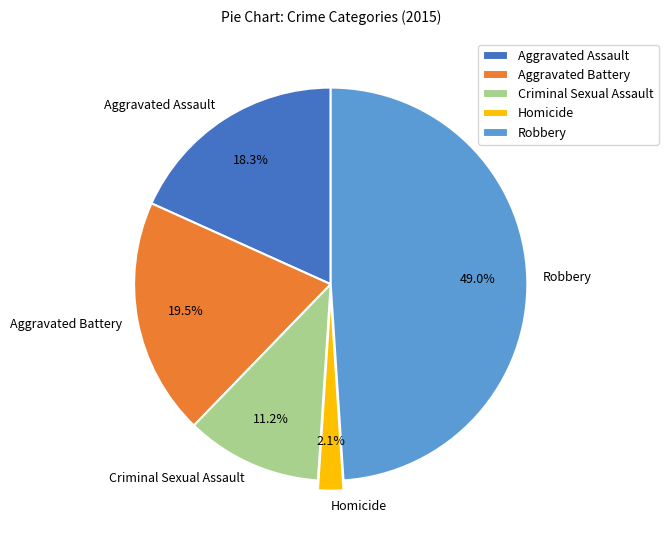

Is it true that Aggravated Assault is 11% of the pie?

False